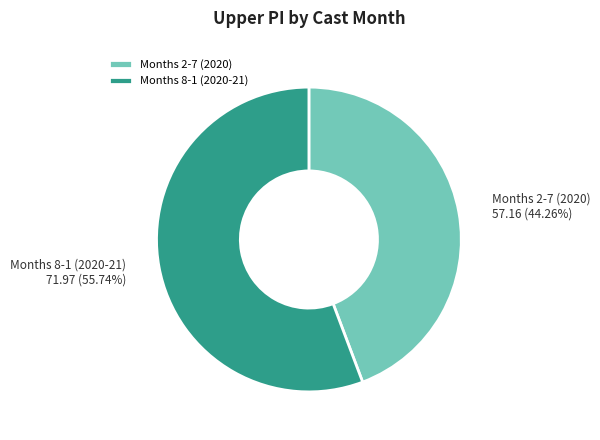

Which slice is the largest?

Months 8-1 (2020-21)